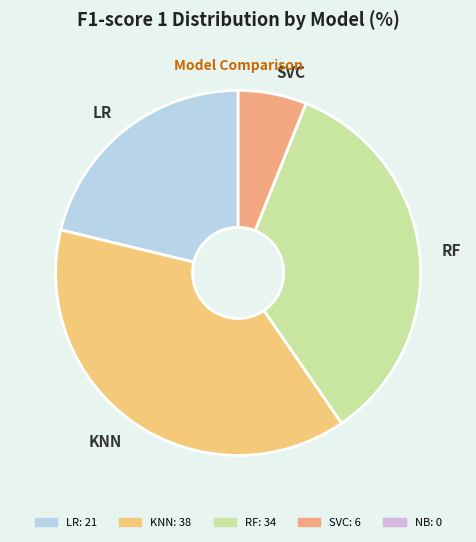

Combined, do RF and SVC account for over 50%?

No